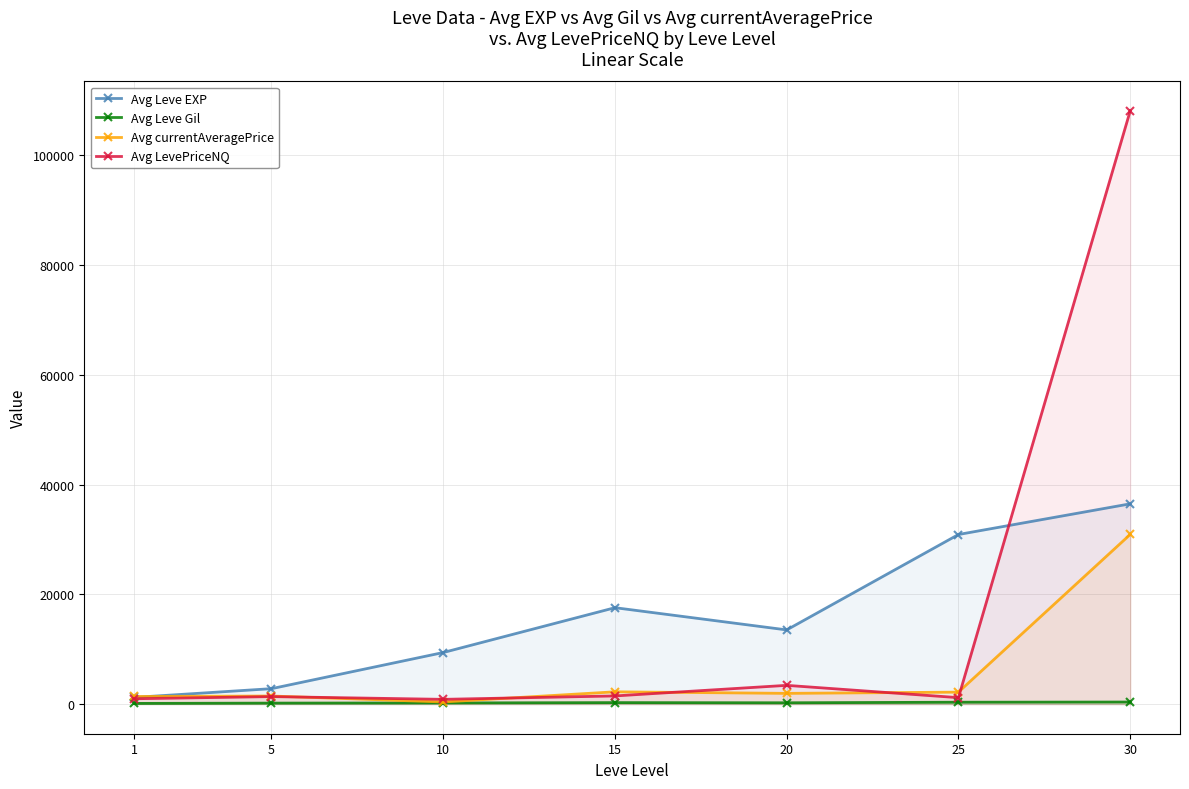

True or false: Avg currentAveragePrice has a value of 382 at 10.

True